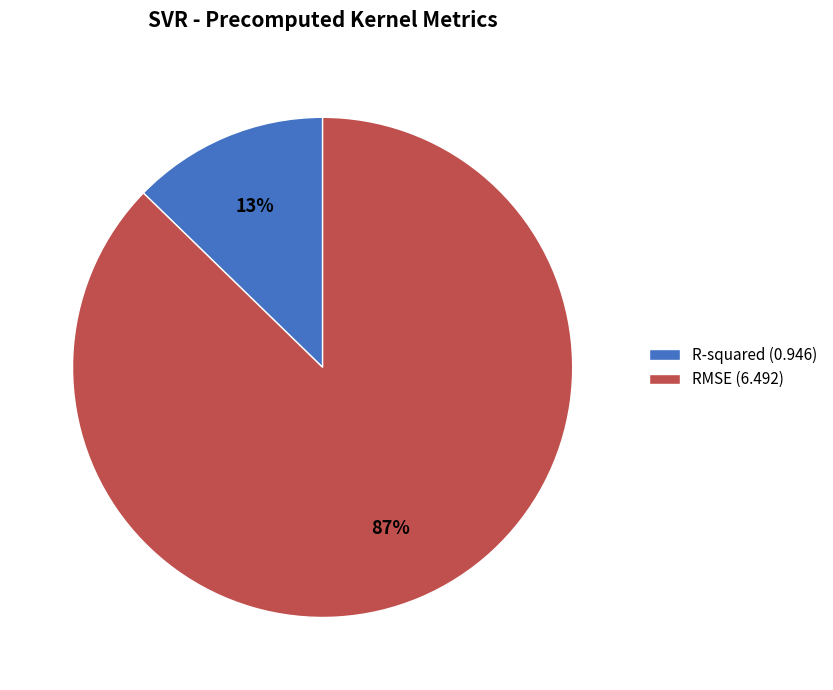

To the nearest percent, what percentage of the pie is RMSE?

87%